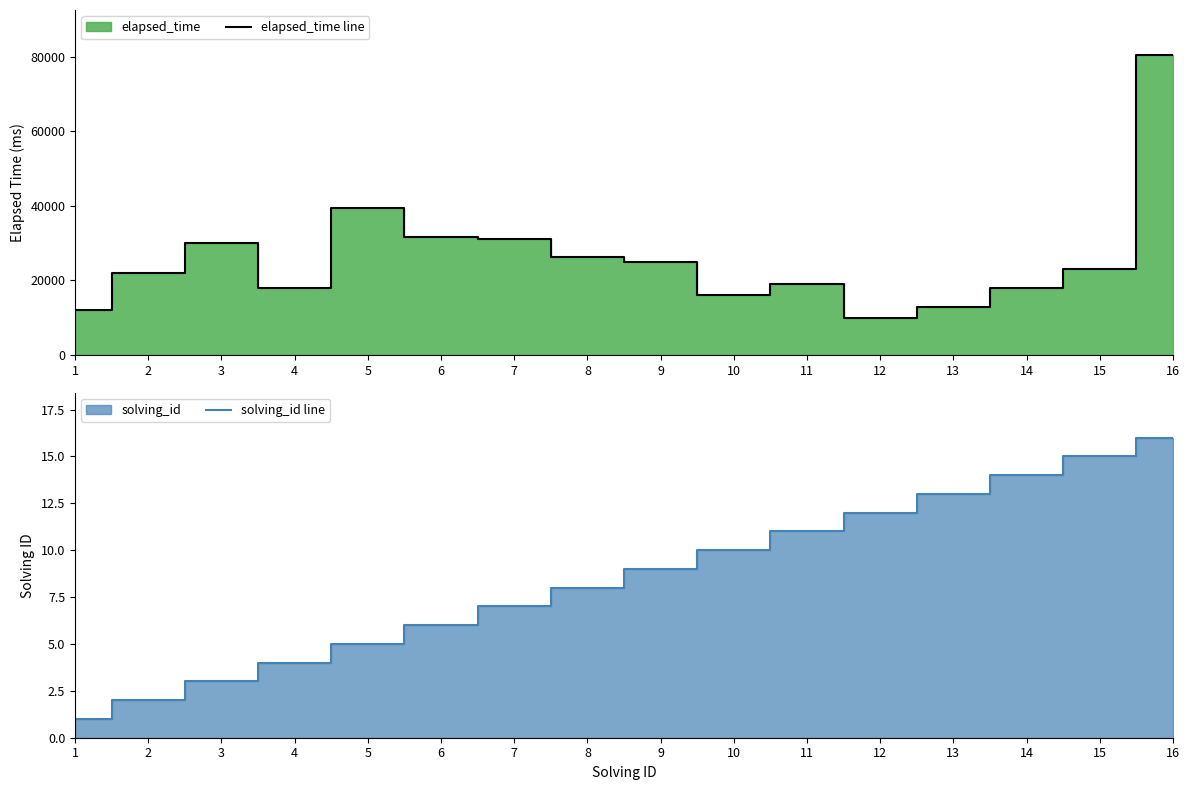

What is the total value across all series at 6?

31672